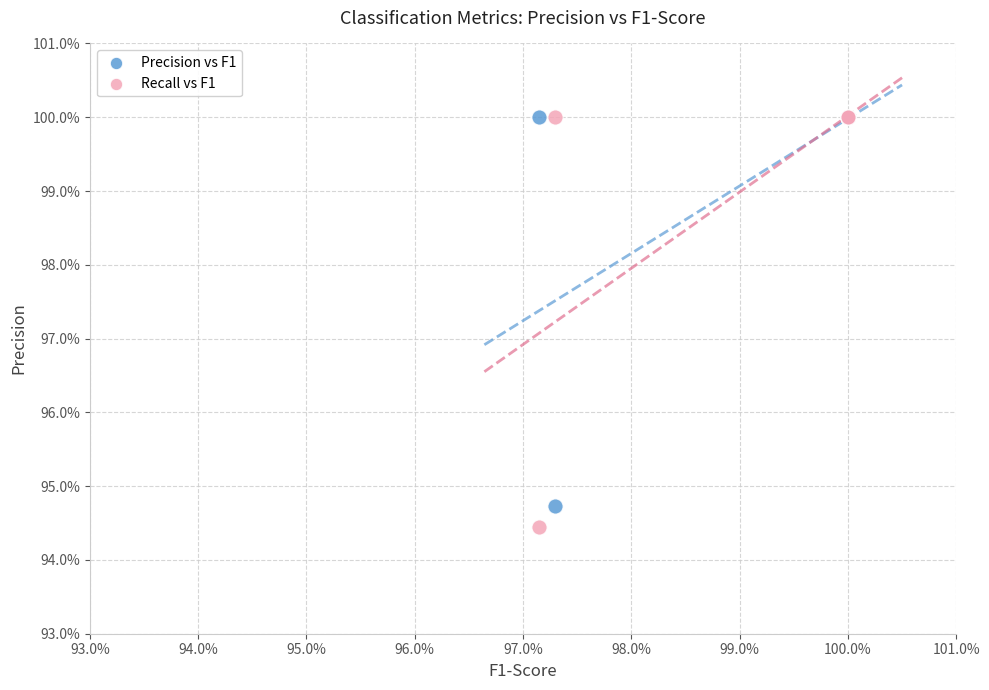

Which series has the largest Y range (max minus min)?

Recall vs F1